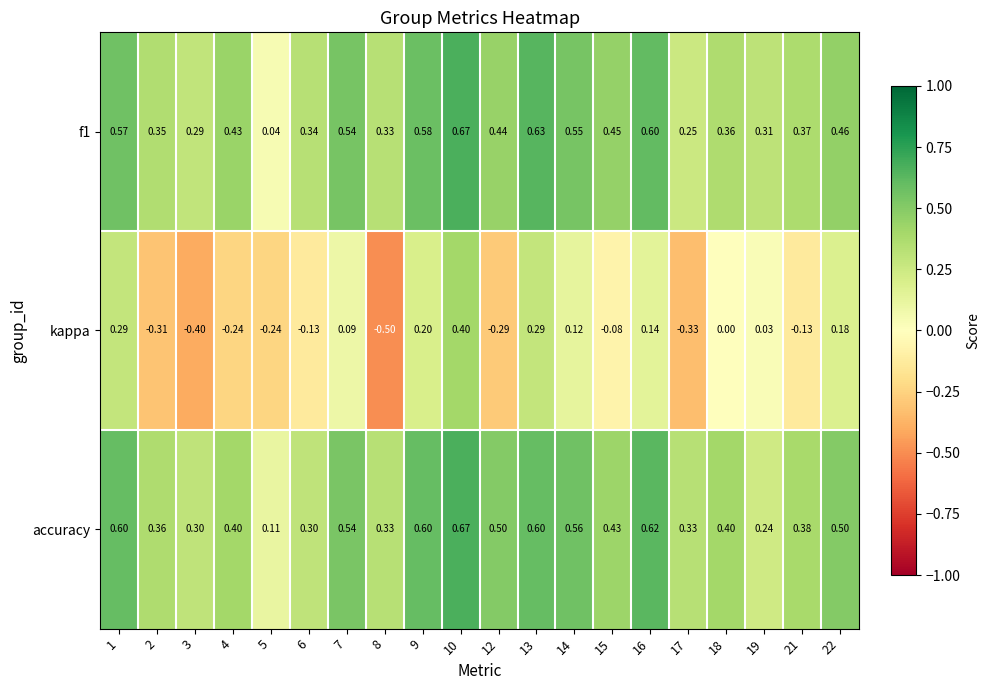

Which series changed the most between 6 and 17?

kappa